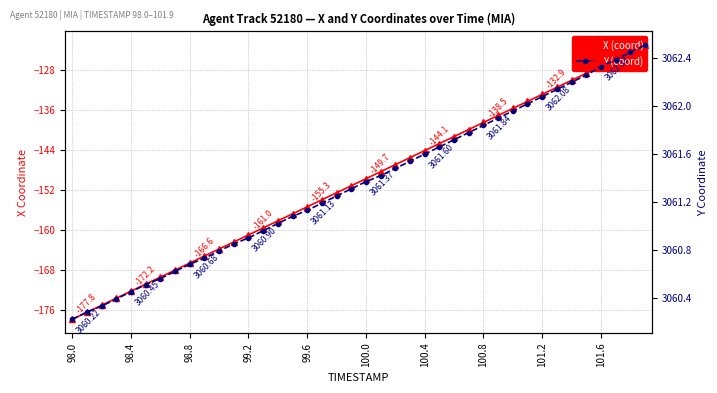

How many values in the Y (coord) series are below 3061?

14